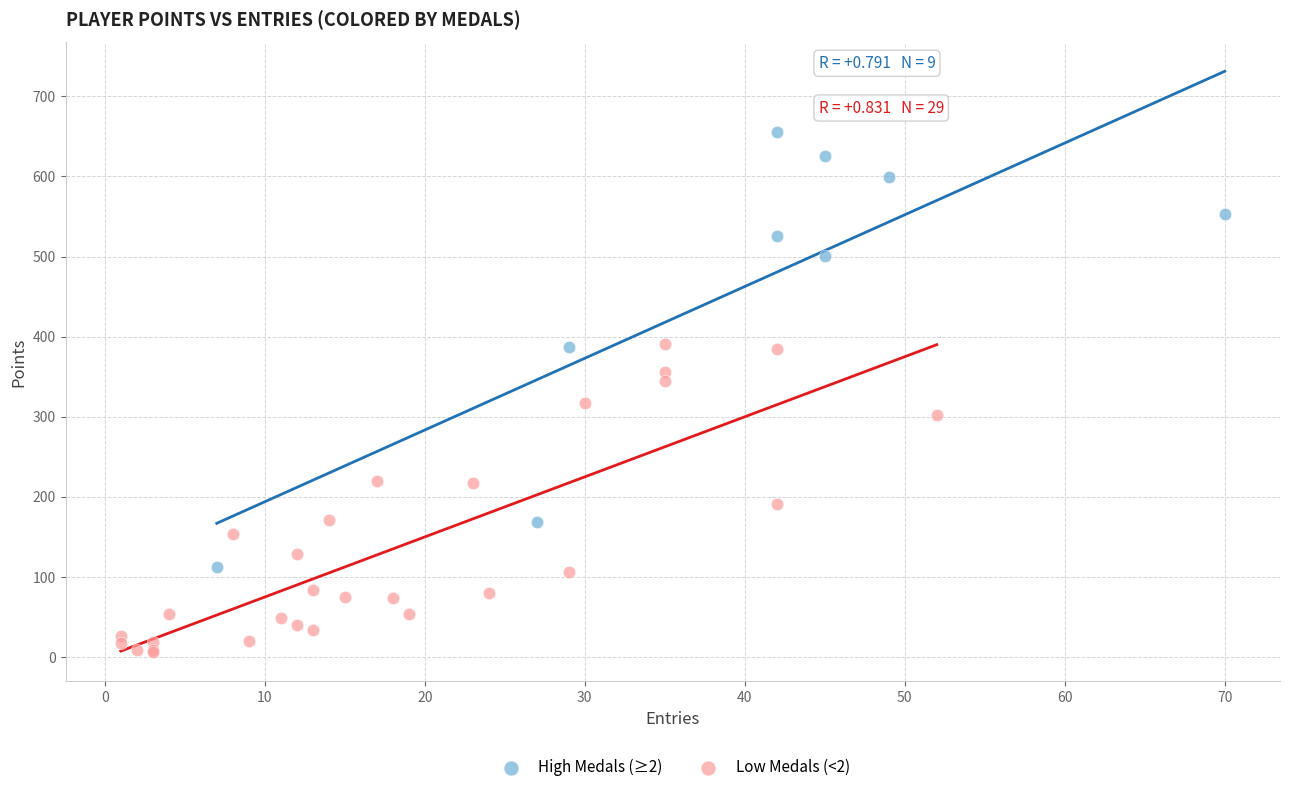

Which series contains the highest Y value?

High Medals (≥2)